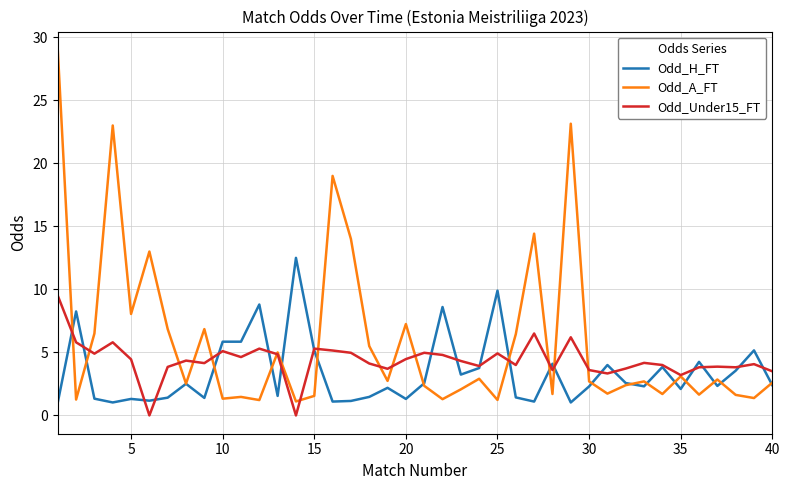

How many lines are shown in the chart?

3